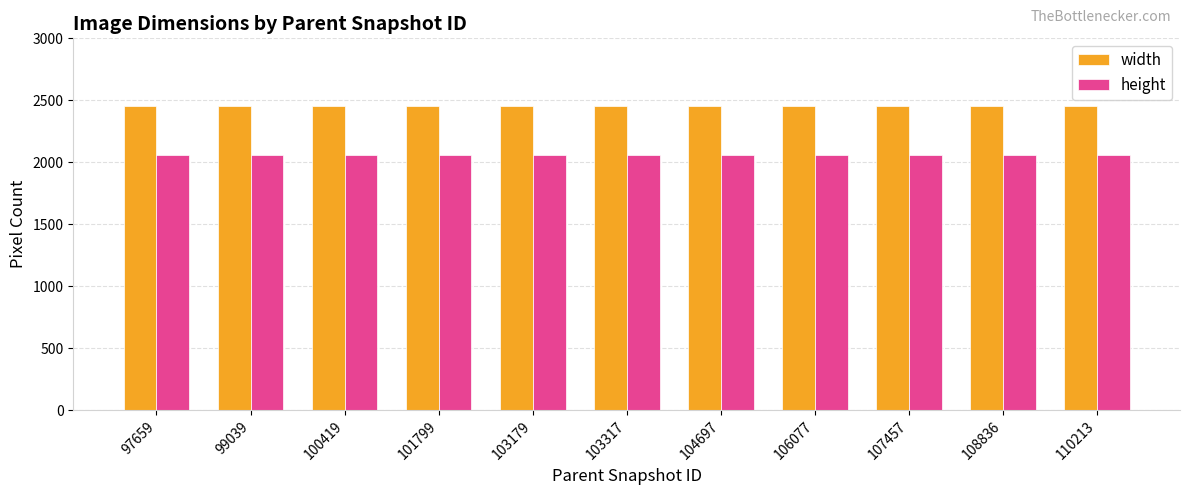

What is the total value across all series at 103317?

4510